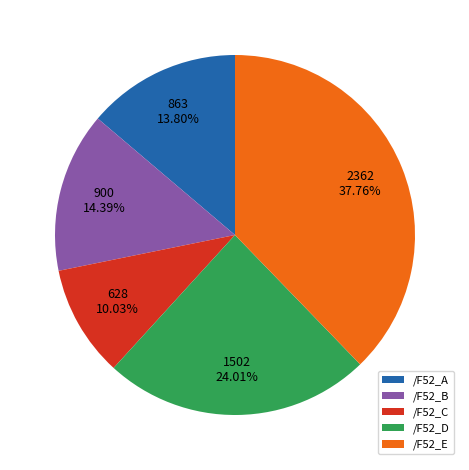

Do /F52_D and /F52_C together represent more than half of the pie?

No